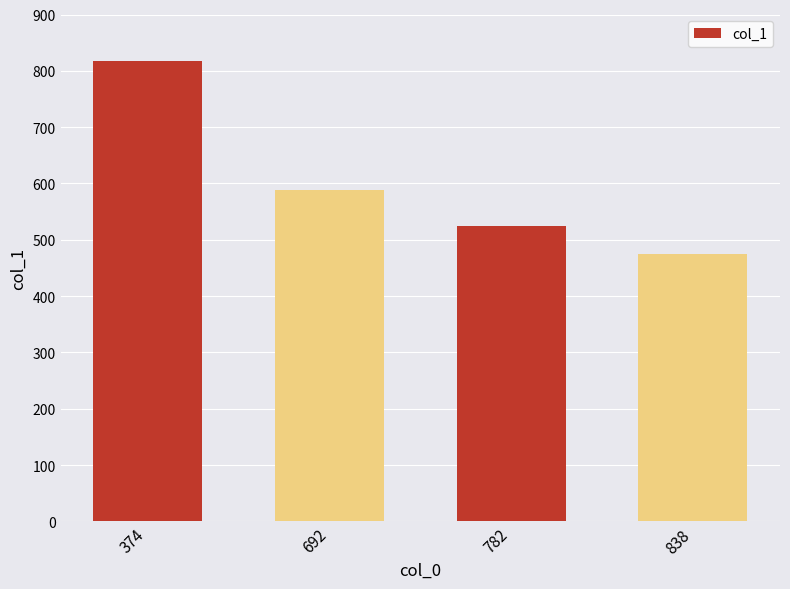

What is the sum of the values at 782 and 838?

998